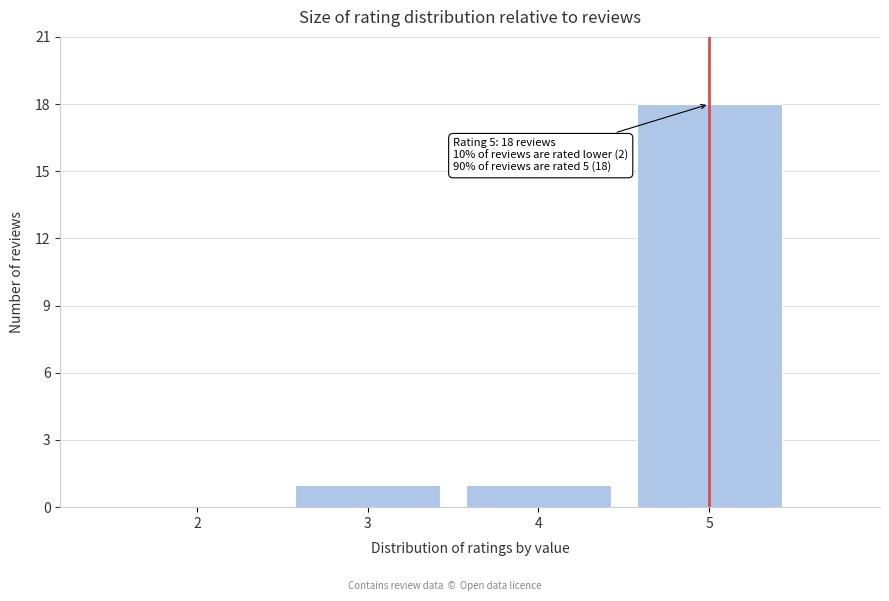

Over which range of the x-axis is the bar tallest?

4.5 to 5.5